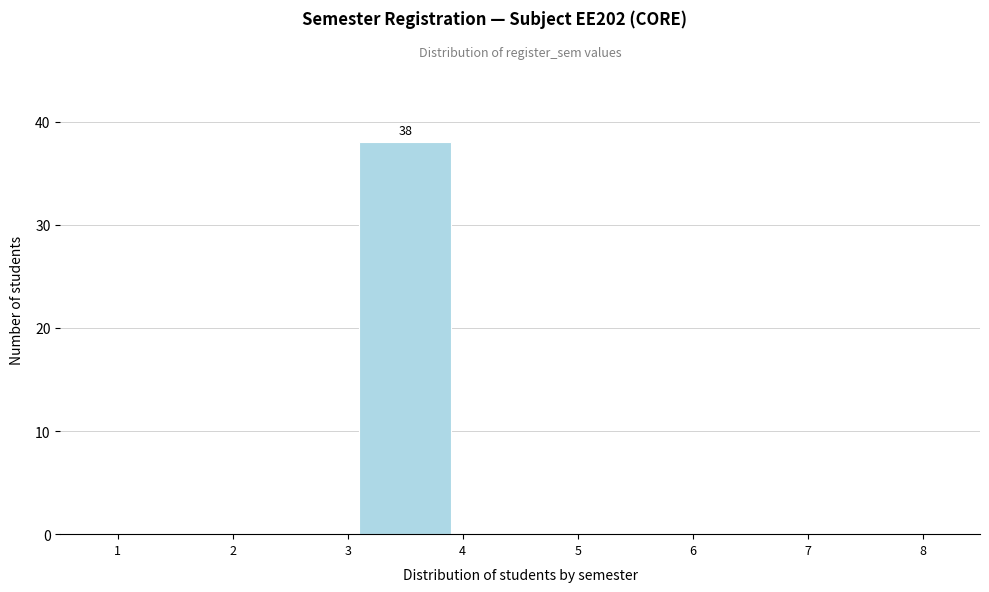

Over which range of the x-axis is the bar tallest?

3 to 4